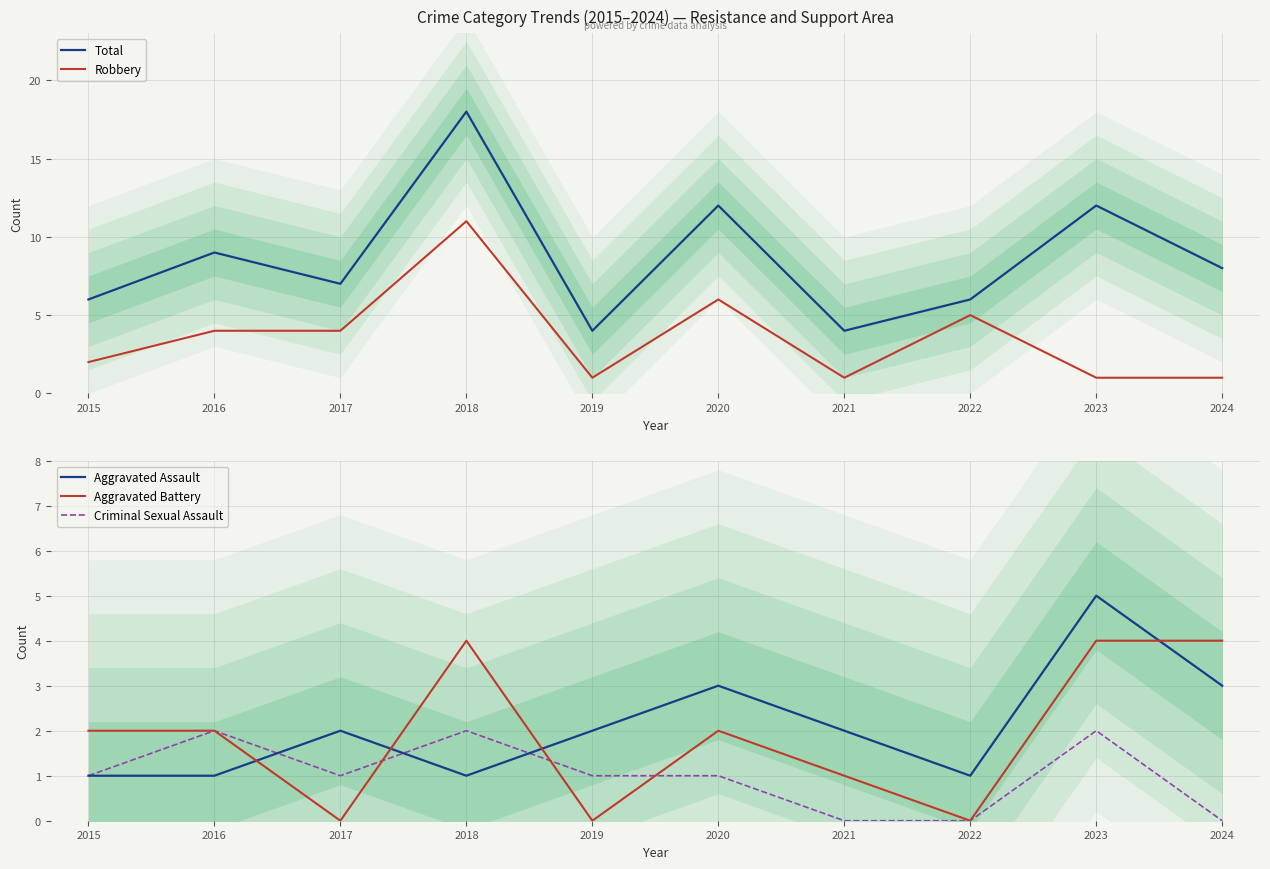

How many data points in Total are above 8?

4